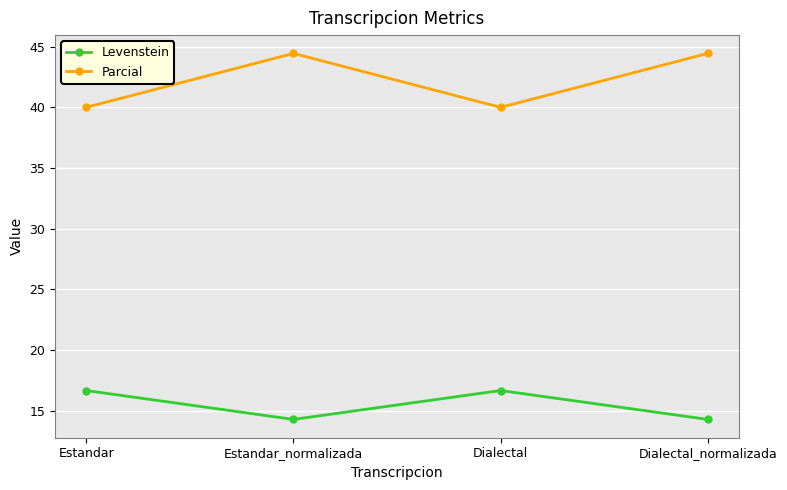

At how many categories does at least one series exceed 23?

4